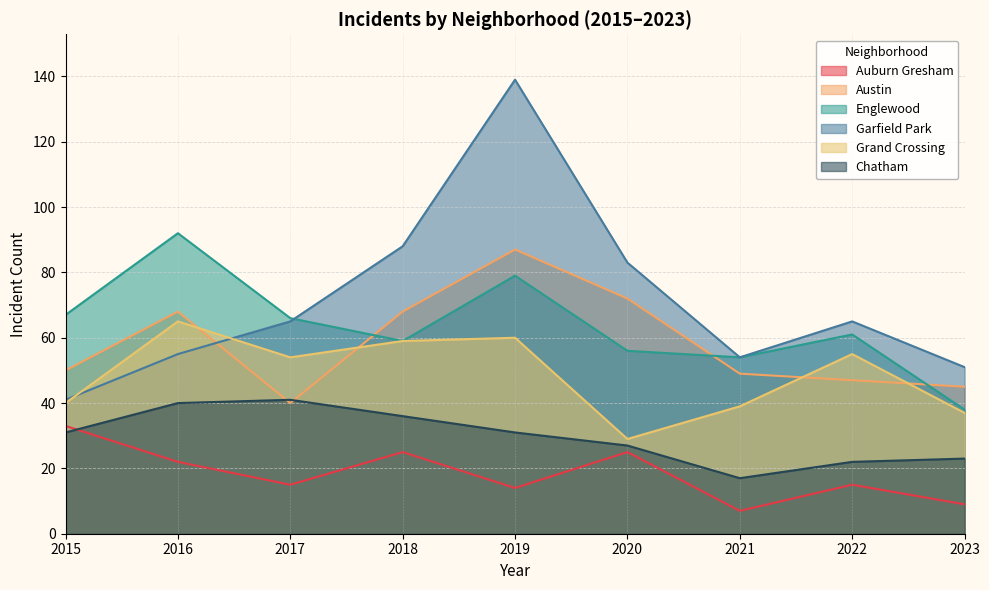

What is the average value of the Grand Crossing series?

49